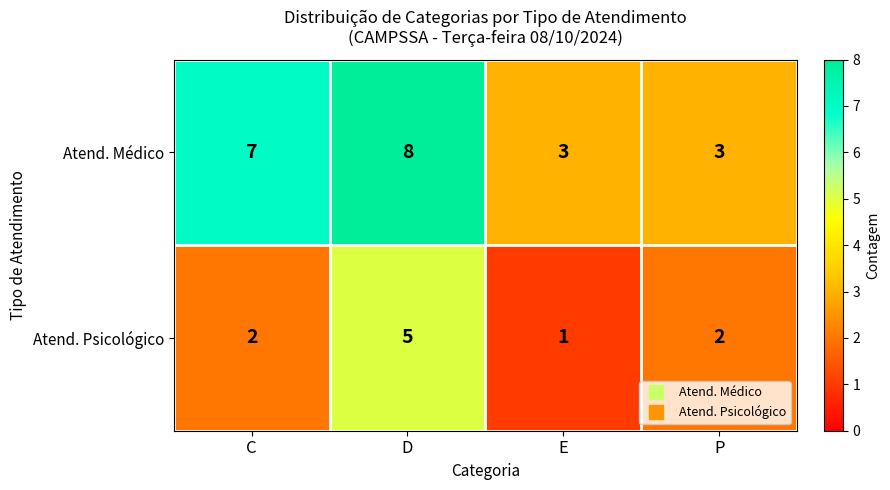

What is the greatest value displayed?

8